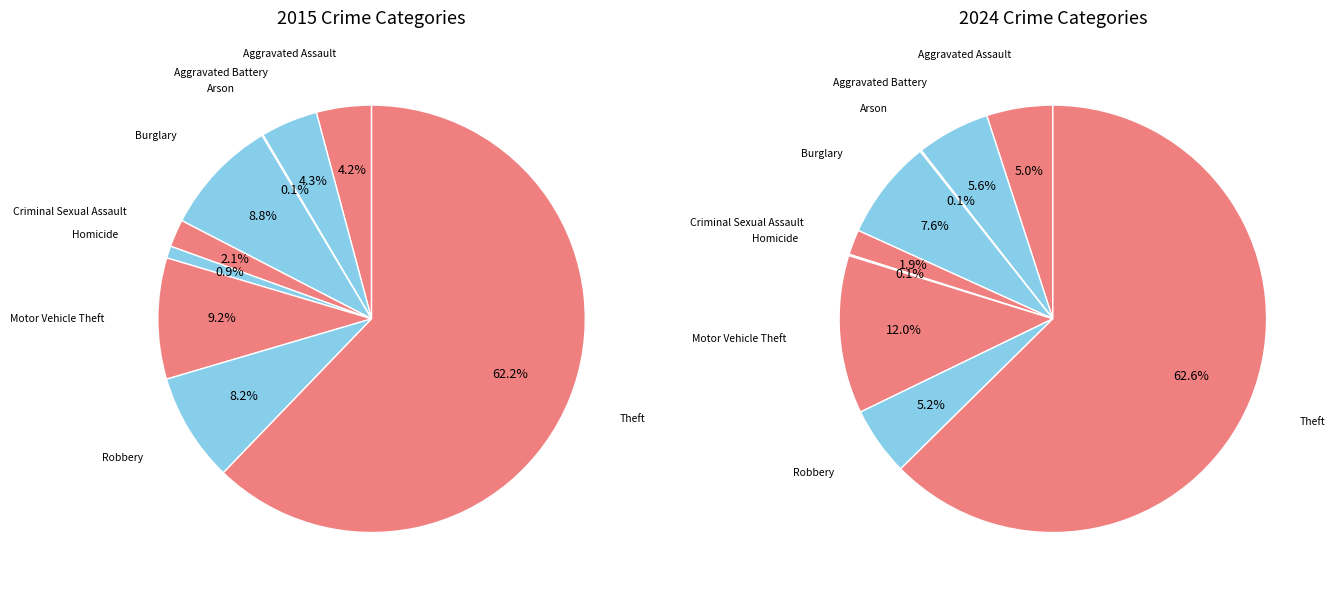

The Burglary slice represents 1% of the pie. True or false?

False